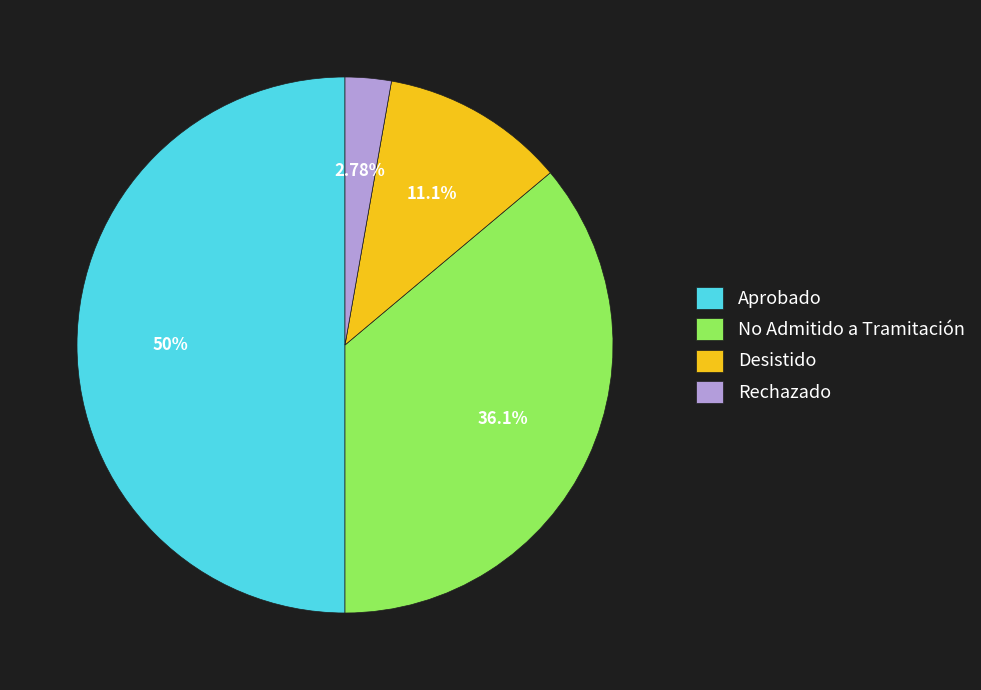

What is the largest slice in the pie chart?

Aprobado